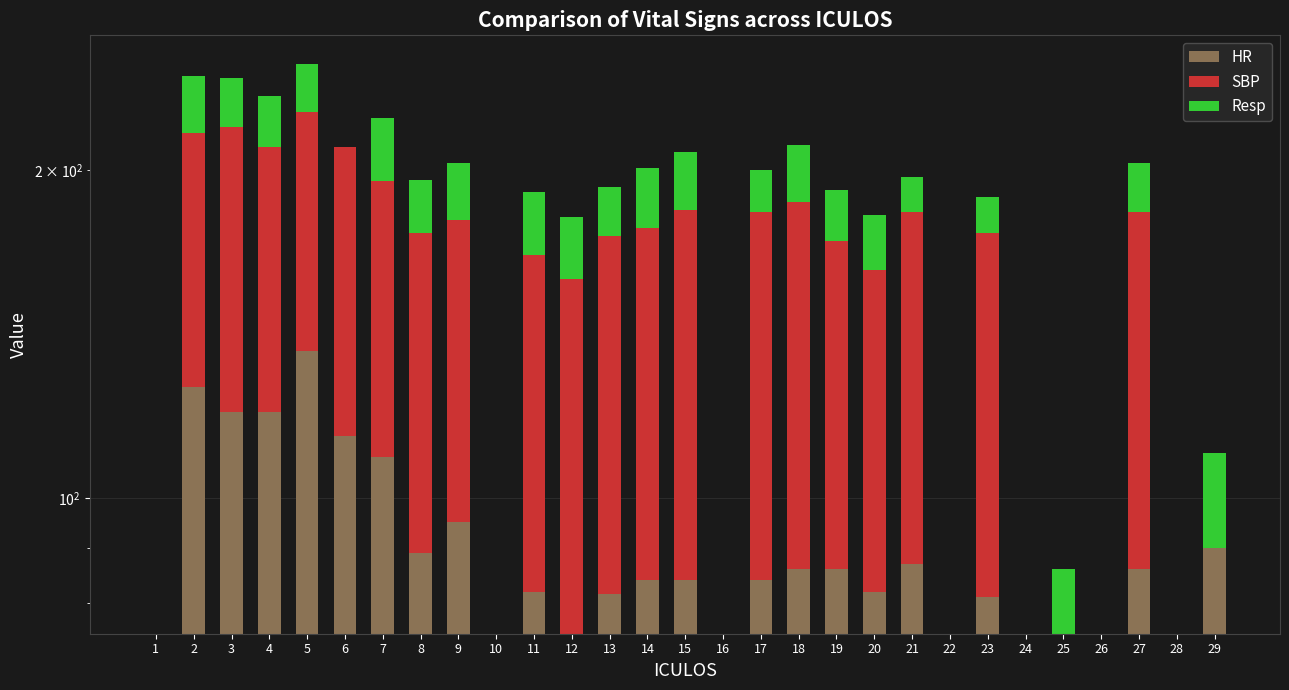

How many data points in SBP are less than 86?

13